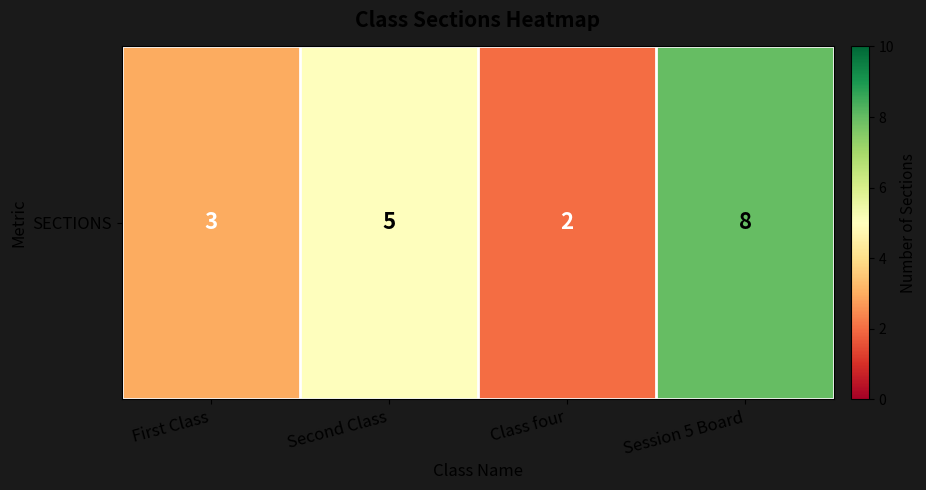

Reading left to right, extract all data points from this chart.

First Class=3	Second Class=5	Class four=2	Session 5 Board=8